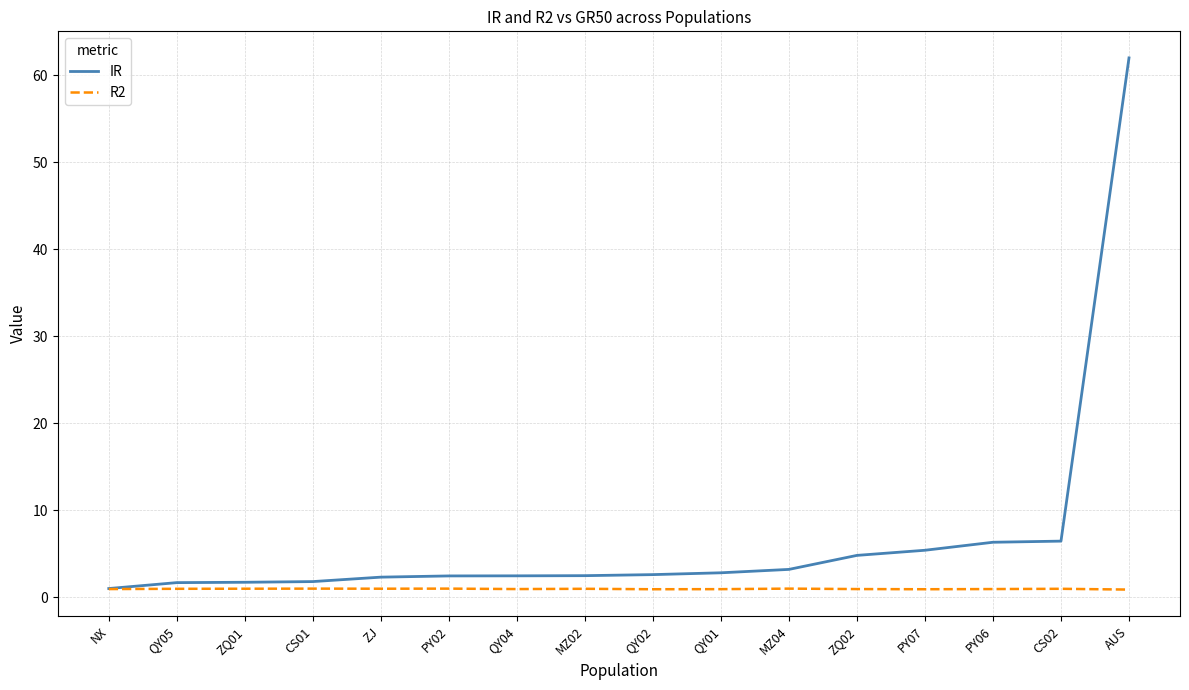

Read the R2 value at MZ02.

1.0